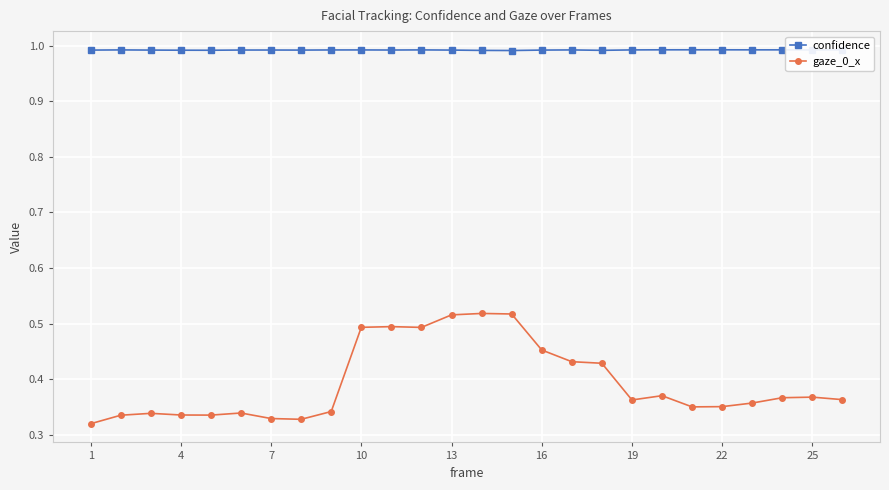

Is this an area chart (filled region under the line)?

No